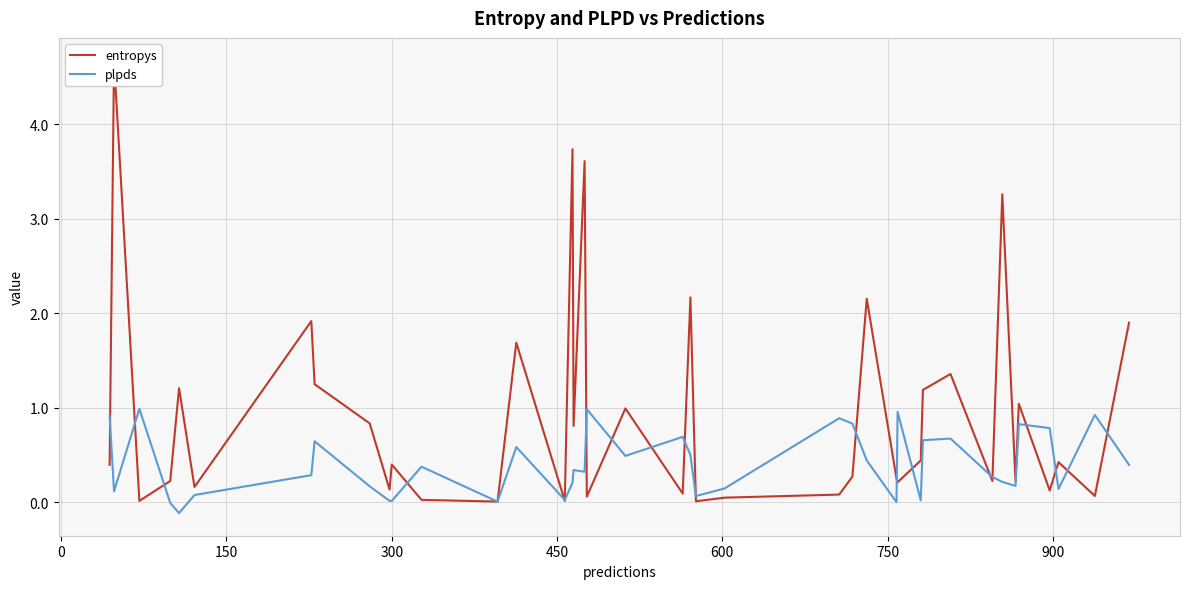

What is the maximum value for plpds?

1.0